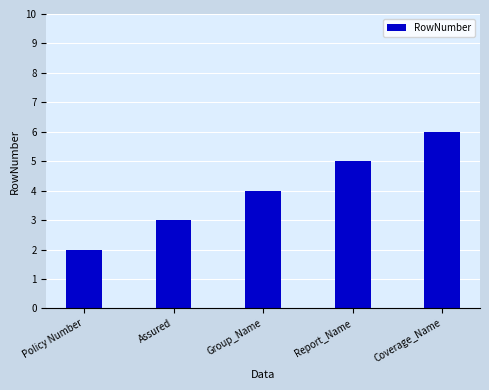

Approximately how many times larger is the value at Assured compared to Policy Number?

1.5